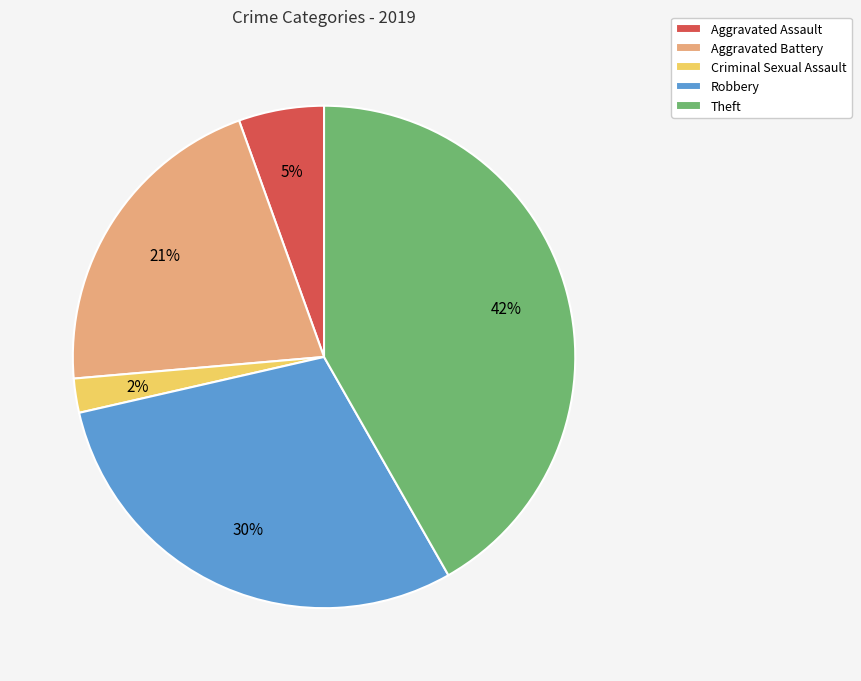

The Criminal Sexual Assault slice represents 15% of the pie. True or false?

False